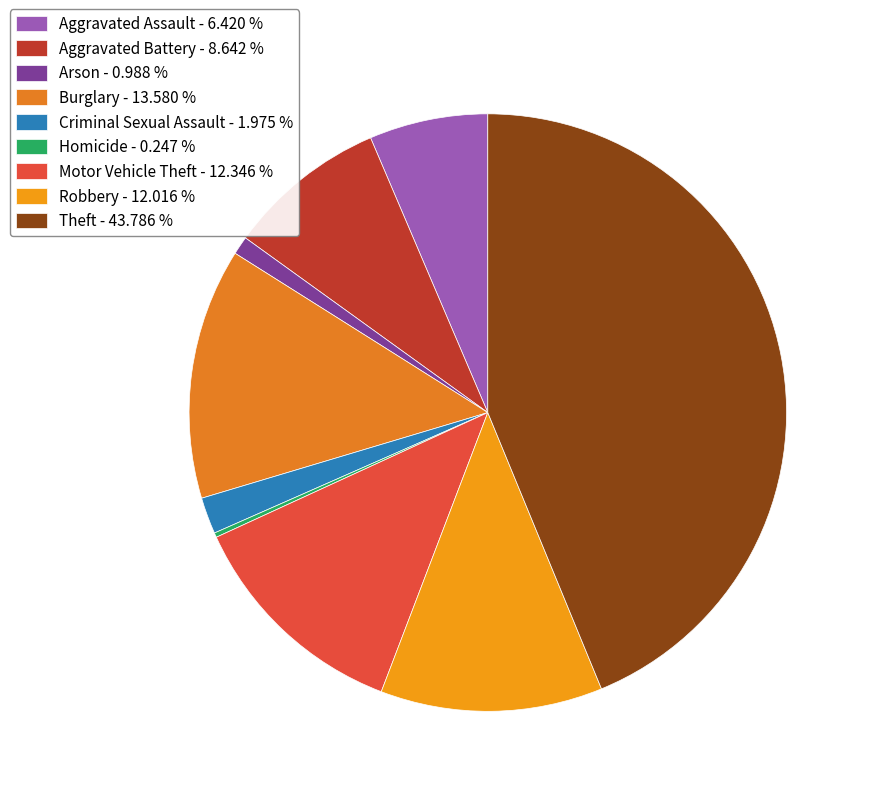

Which slice is the largest?

Theft